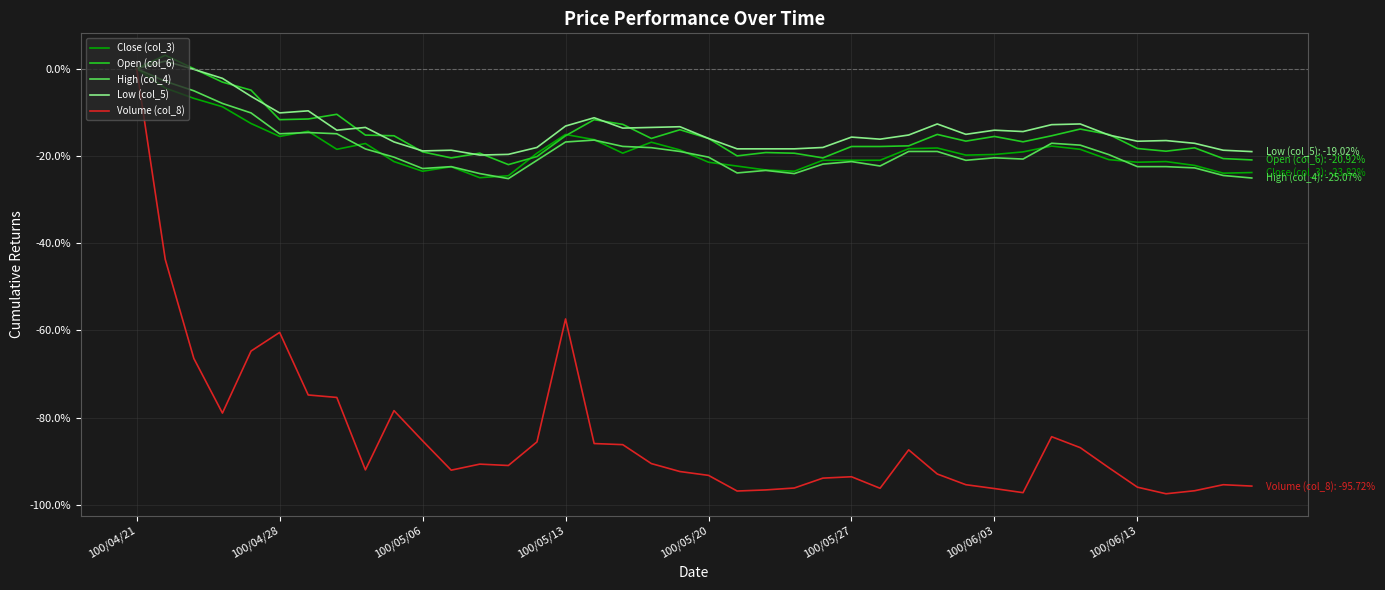

What is the maximum value shown in the chart?

3.1